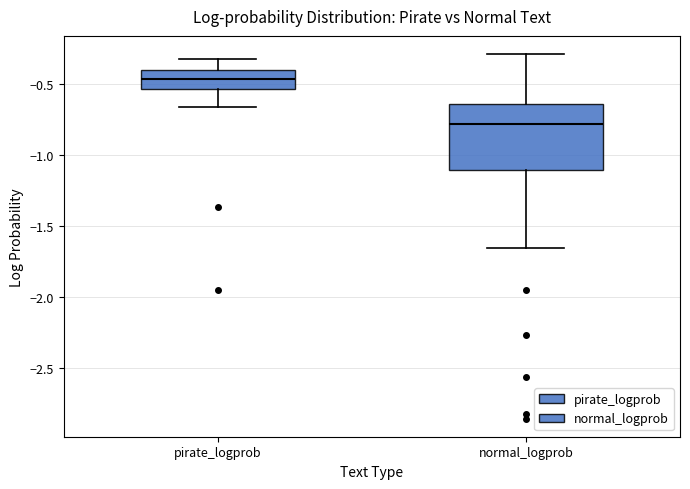

Which box's median line is the highest?

pirate_logprob